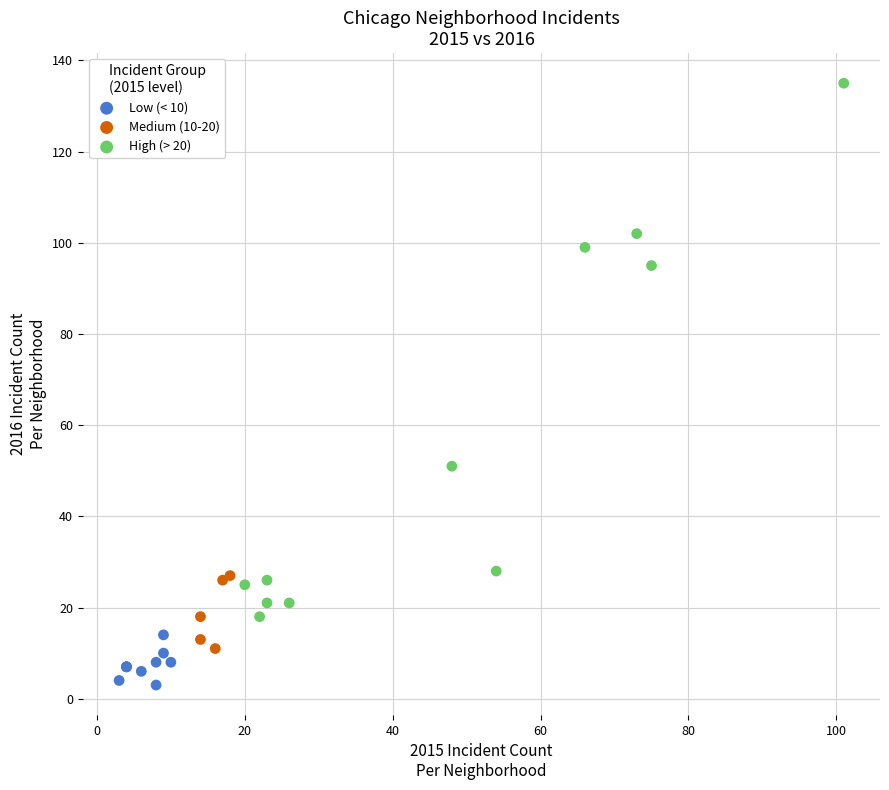

Which series has the largest Y range (max minus min)?

High (> 20)